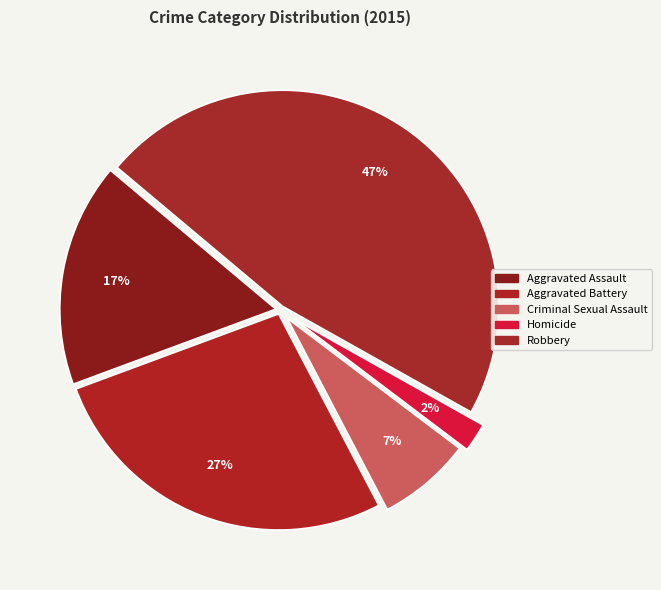

Rank the categories by value from lowest to highest.

Homicide, Criminal Sexual Assault, Aggravated Assault, Aggravated Battery, Robbery